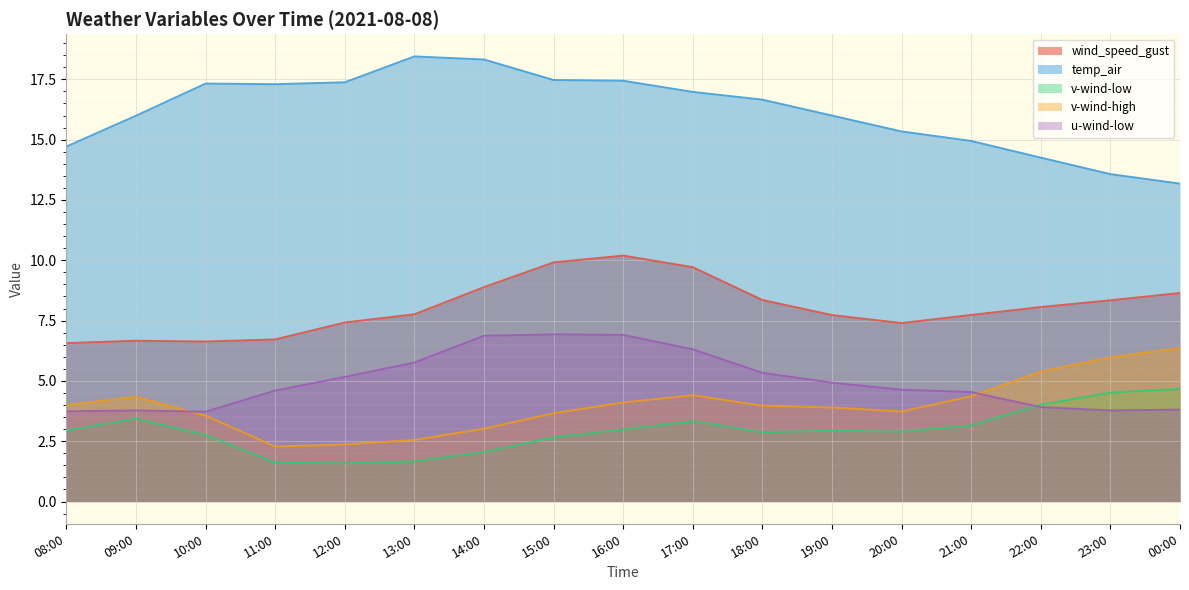

List the labels in order of v-wind-low value, largest first.

00:00, 23:00, 22:00, 09:00, 17:00, 21:00, 16:00, 08:00, 19:00, 20:00, 18:00, 10:00, 15:00, 14:00, 13:00, 11:00, 12:00